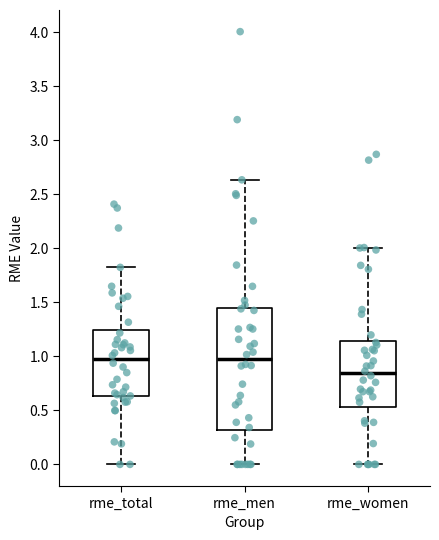

Comparing the boxes themselves (not the whiskers), which one is the tallest?

rme_men